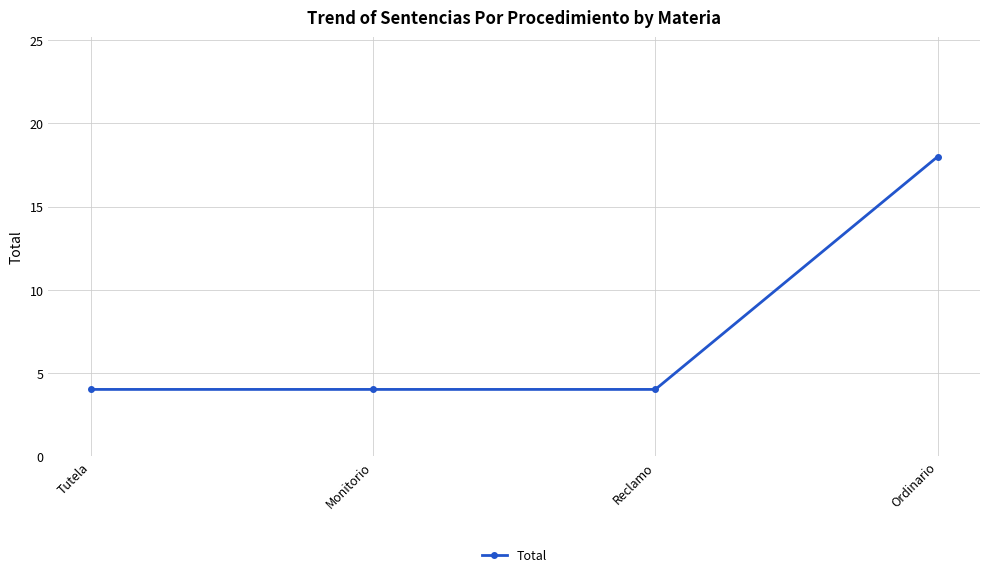

True or false: there are more than 1 points higher than both neighbors.

False